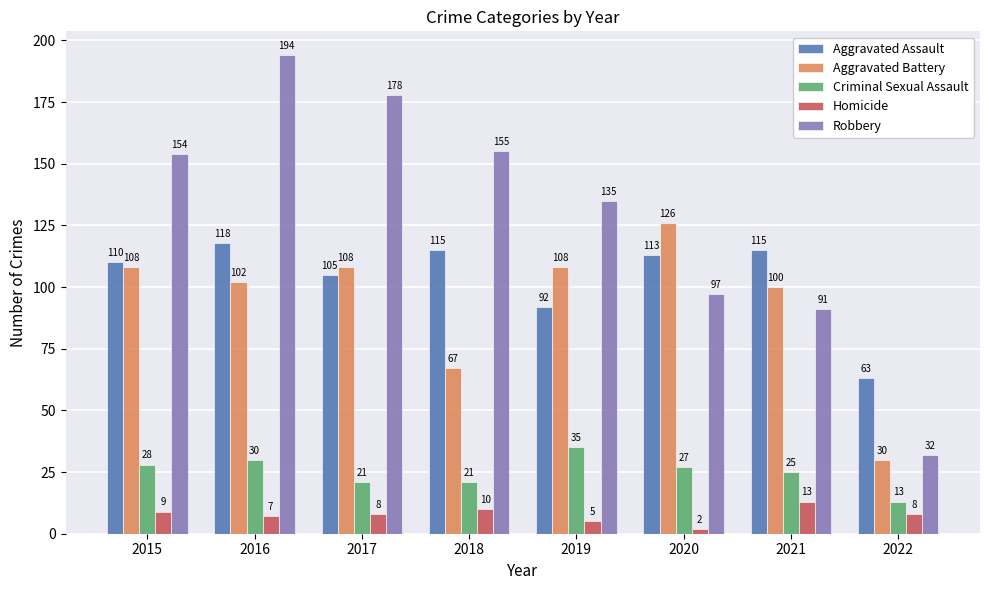

What is the difference between the Aggravated Assault values at 2019 and 2018?

23